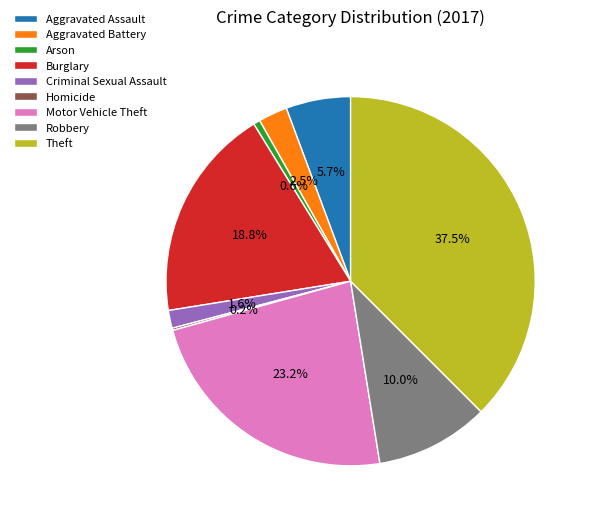

Is Aggravated Assault the majority of the pie?

No